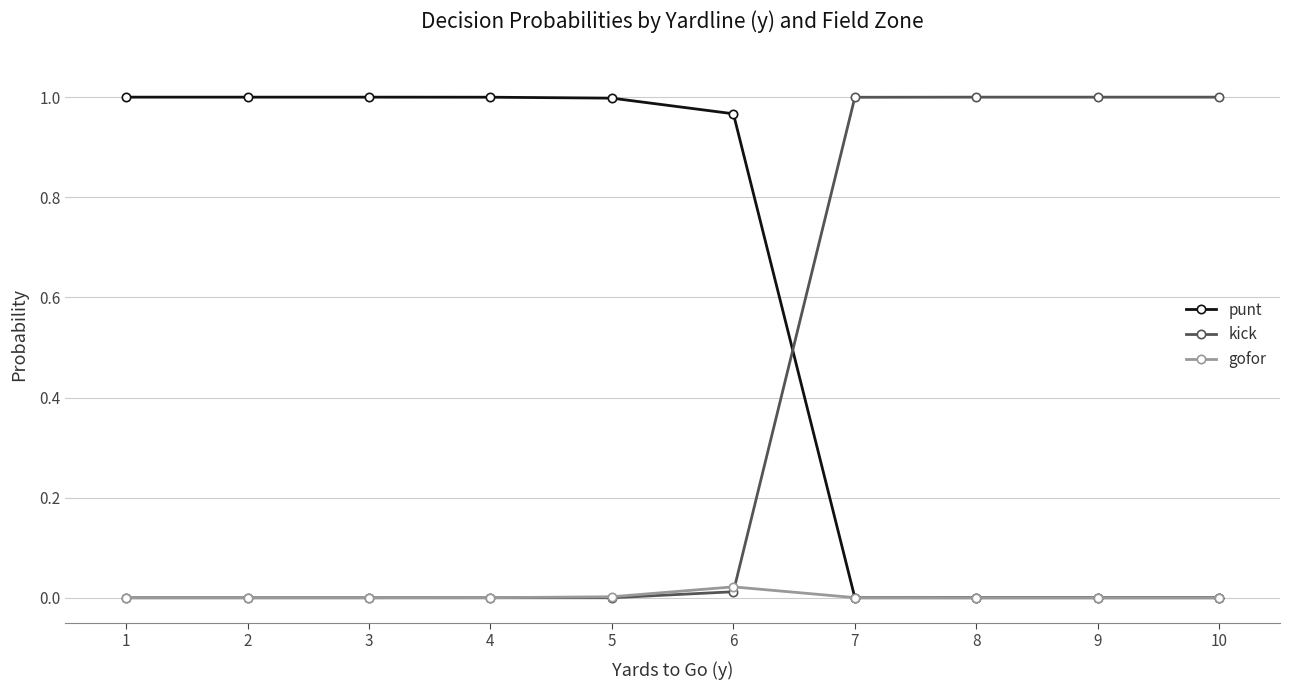

True or false: gofor and kick intersect in this chart.

True